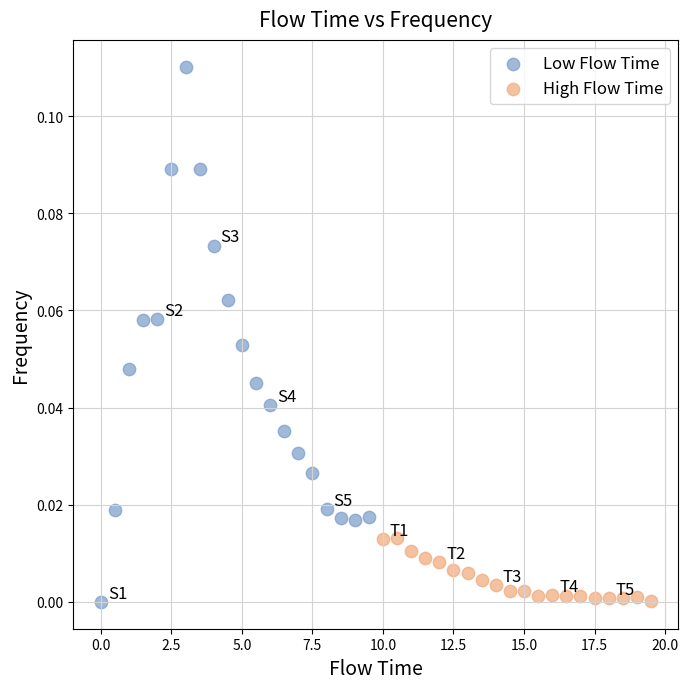

Which series contains the highest Y value?

Low Flow Time